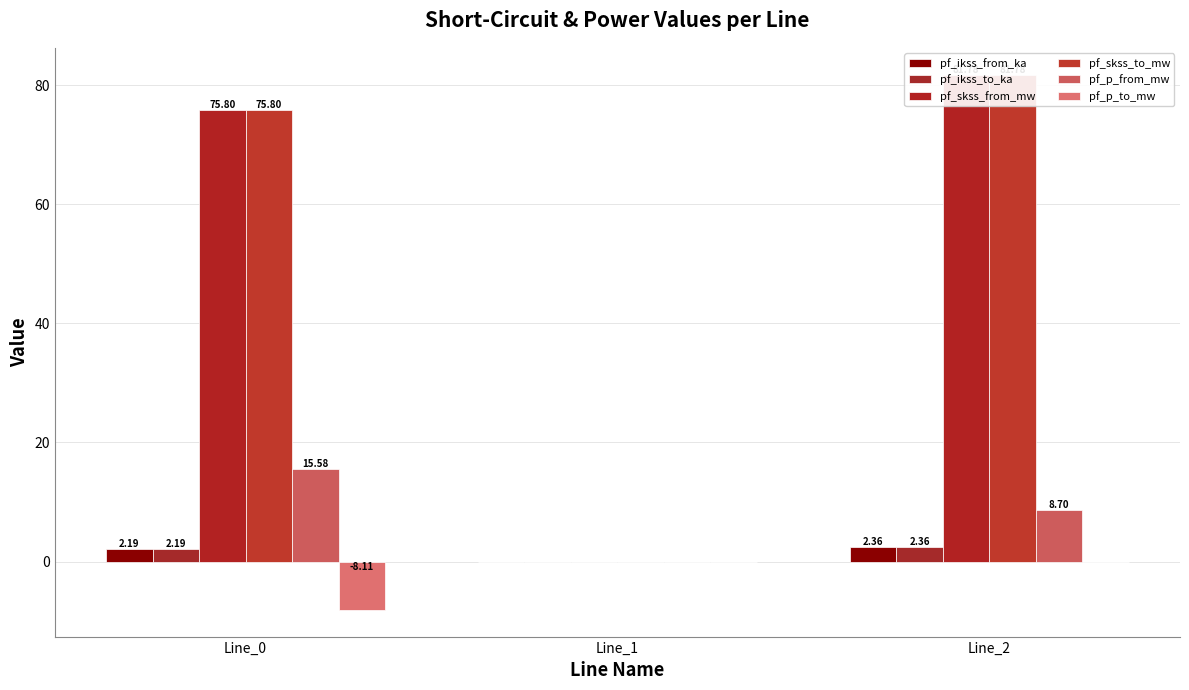

What is the difference between the maximum and minimum values in the pf_ikss_from_ka series?

2.4